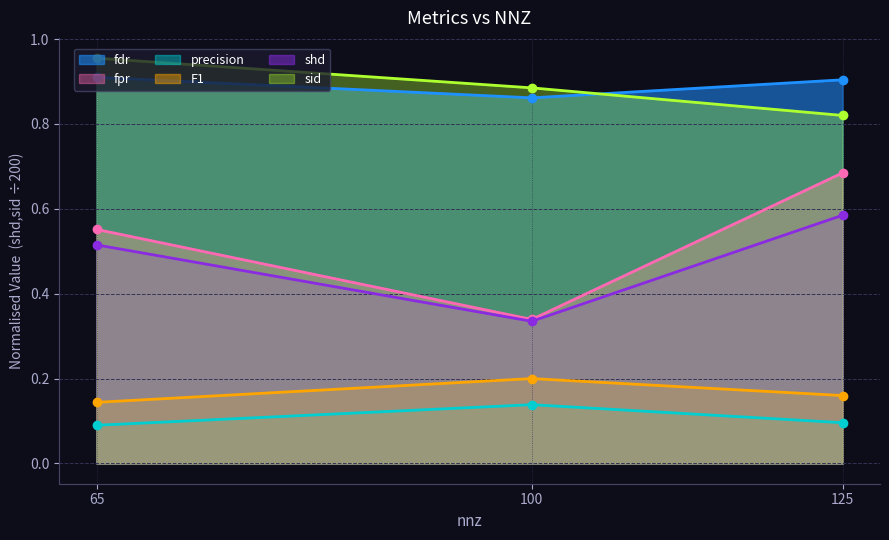

What is the approximate value of fpr at 125?

0.7